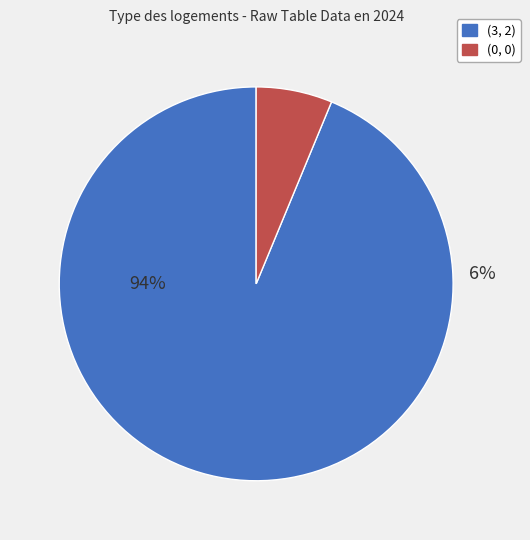

How many slices are in this pie chart?

2